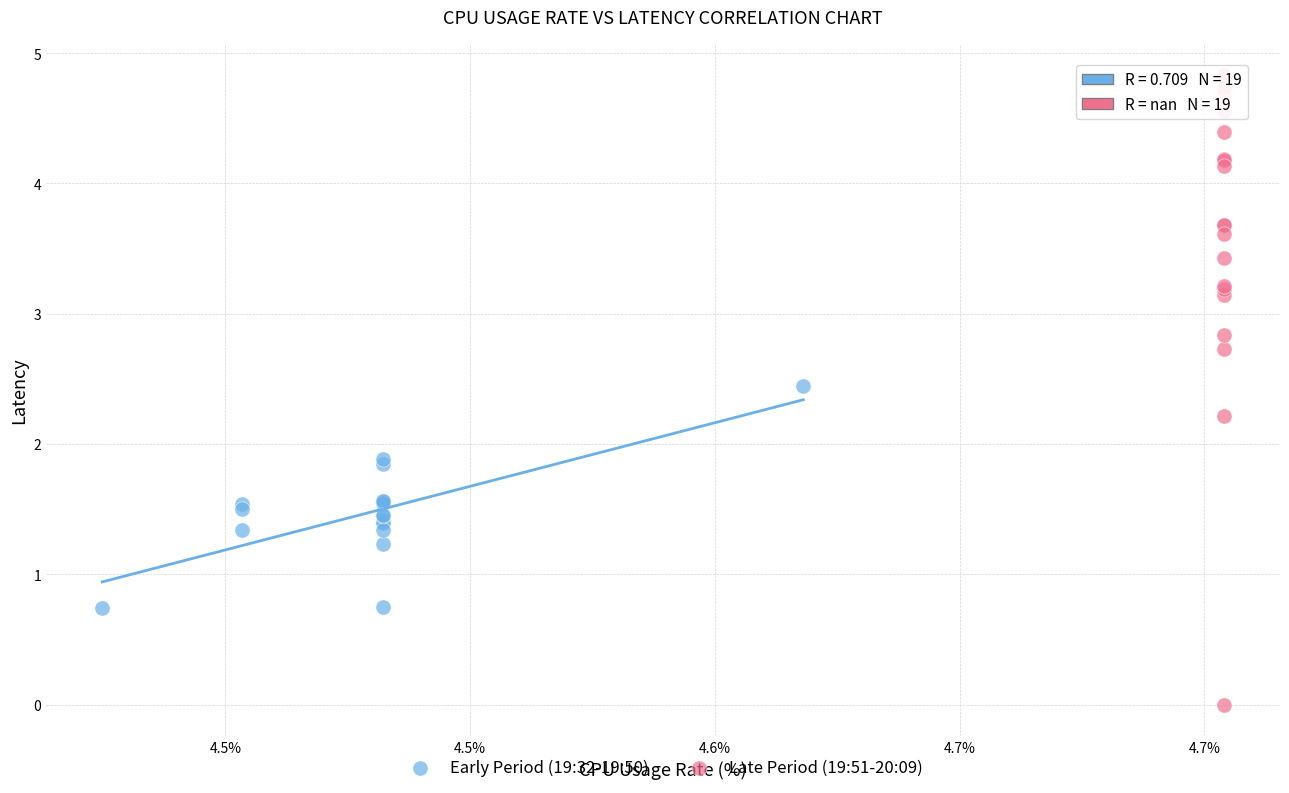

Which series has the widest spread of Y values?

Late Period (19:51-20:09)